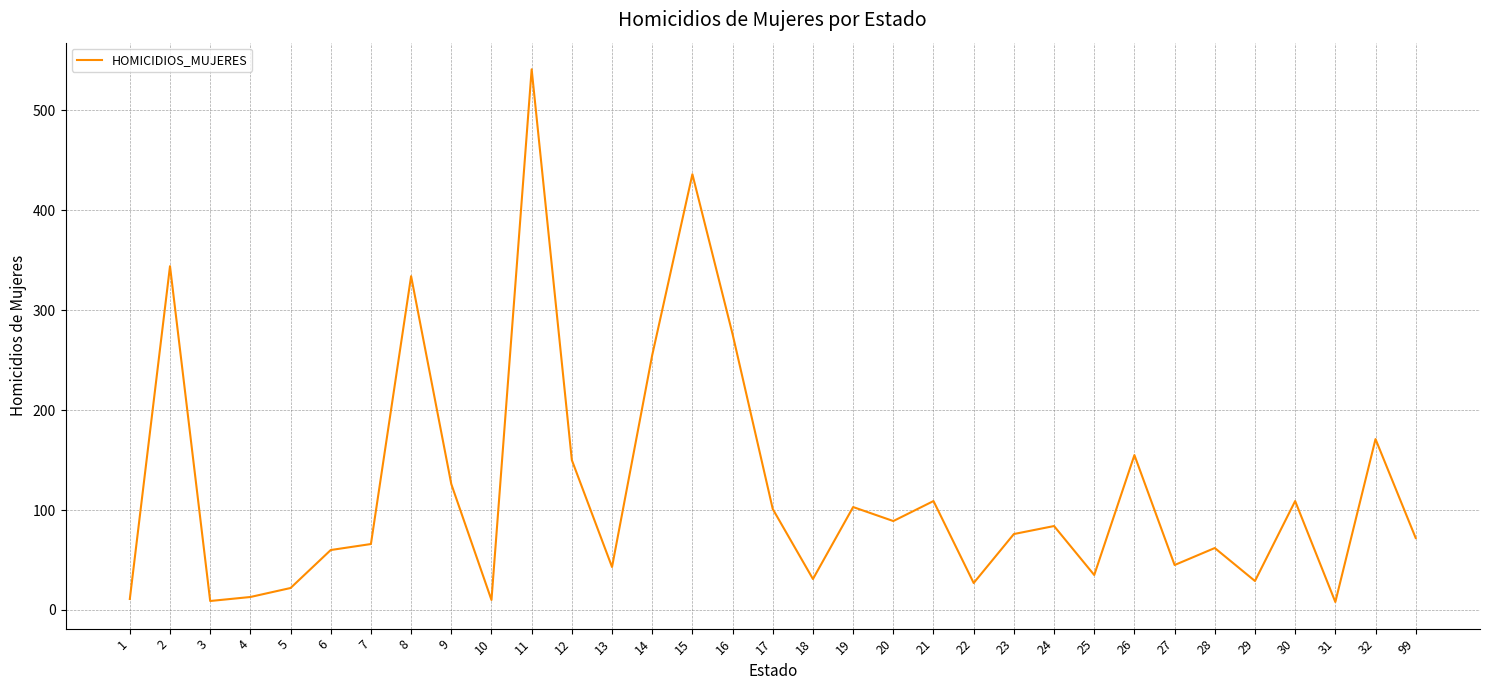

What is the difference between the maximum and minimum values?

533